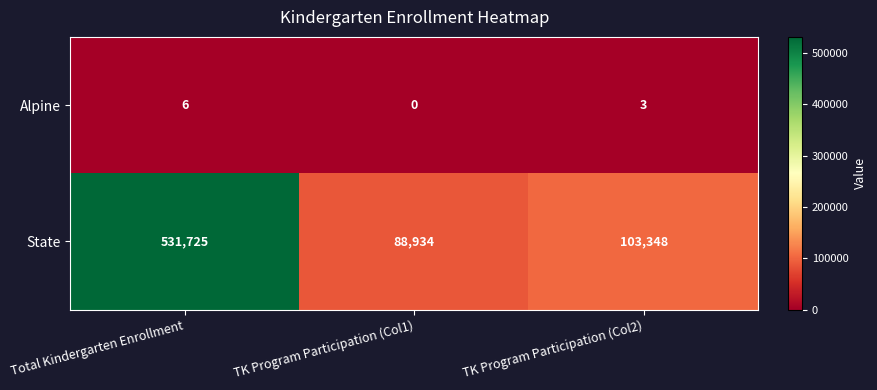

Which series changed the most between TK Program Participation (Col1) and TK Program Participation (Col2)?

State